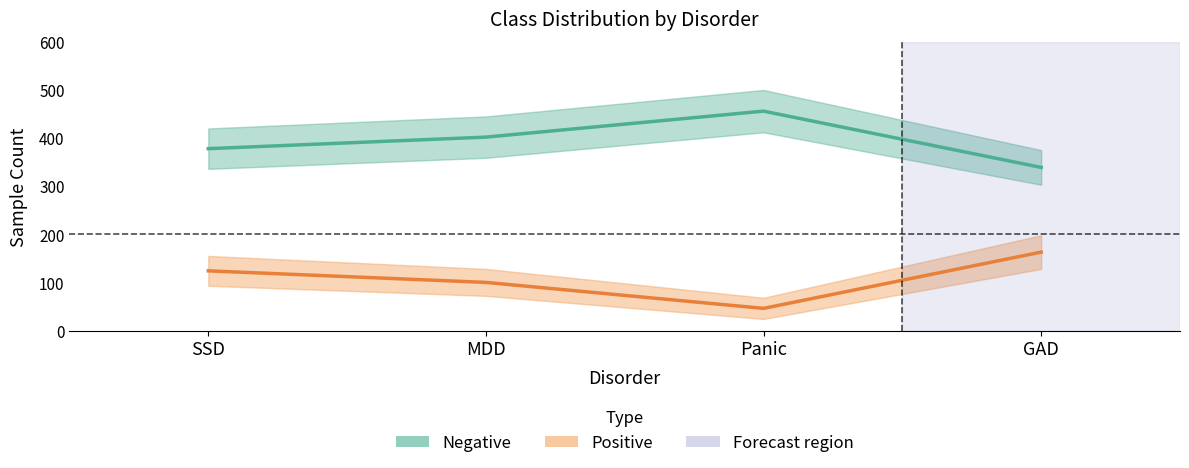

Reading right to left, what are all the values shown in this chart?

Negative: GAD=339	Panic=456	MDD=402	SSD=378
Positive: GAD=163	Panic=46	MDD=100	SSD=124